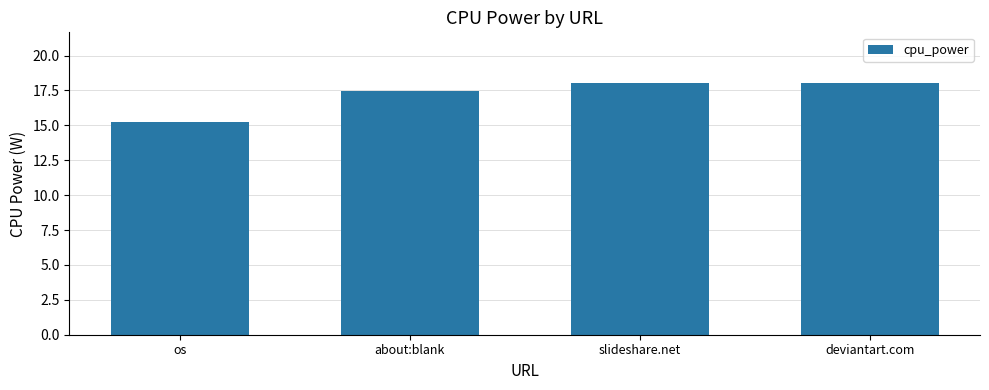

What is the maximum value shown in the chart?

18.1